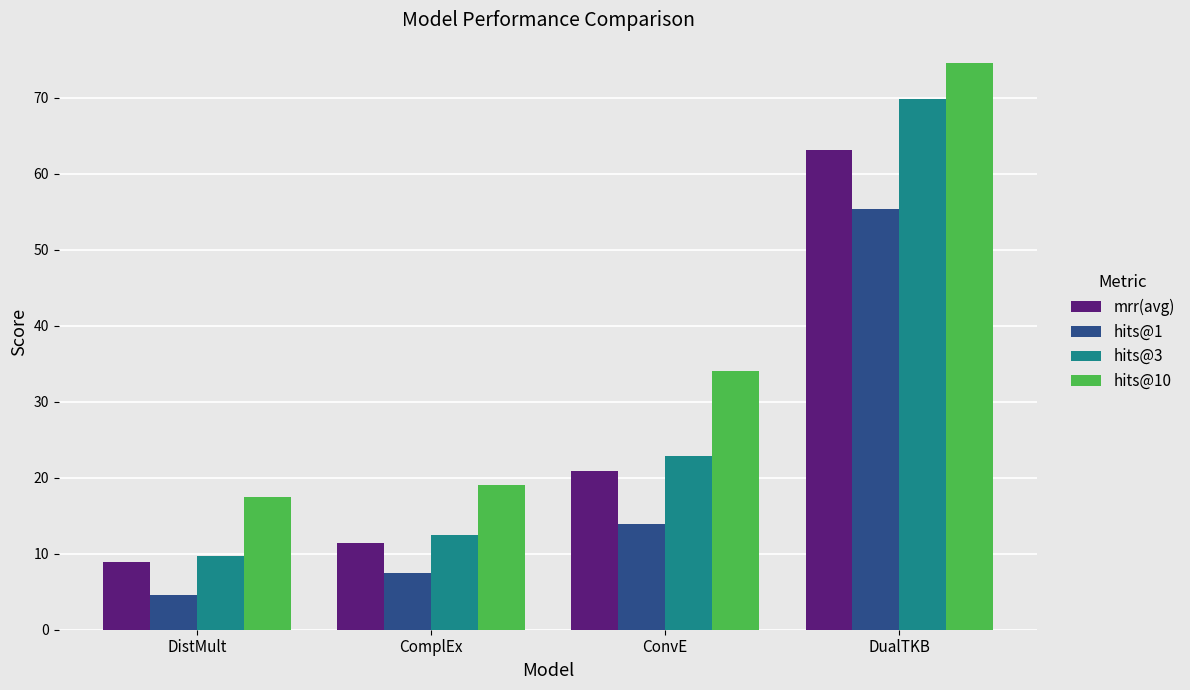

Is the value of hits@3 at DualTKB greater than the value of mrr(avg) at DualTKB?

Yes